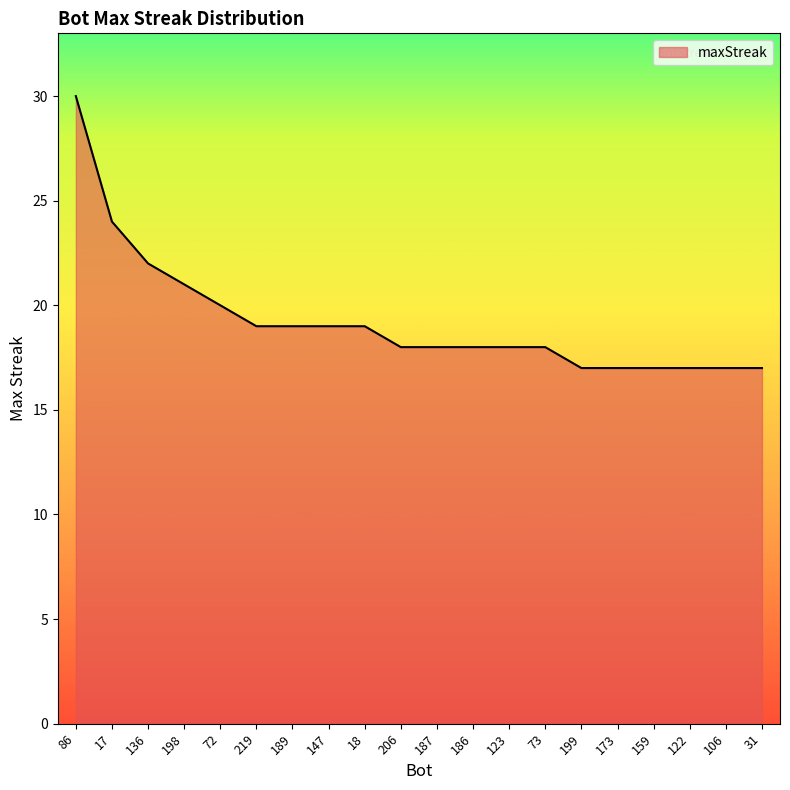

What is the difference between the maximum and minimum values?

13